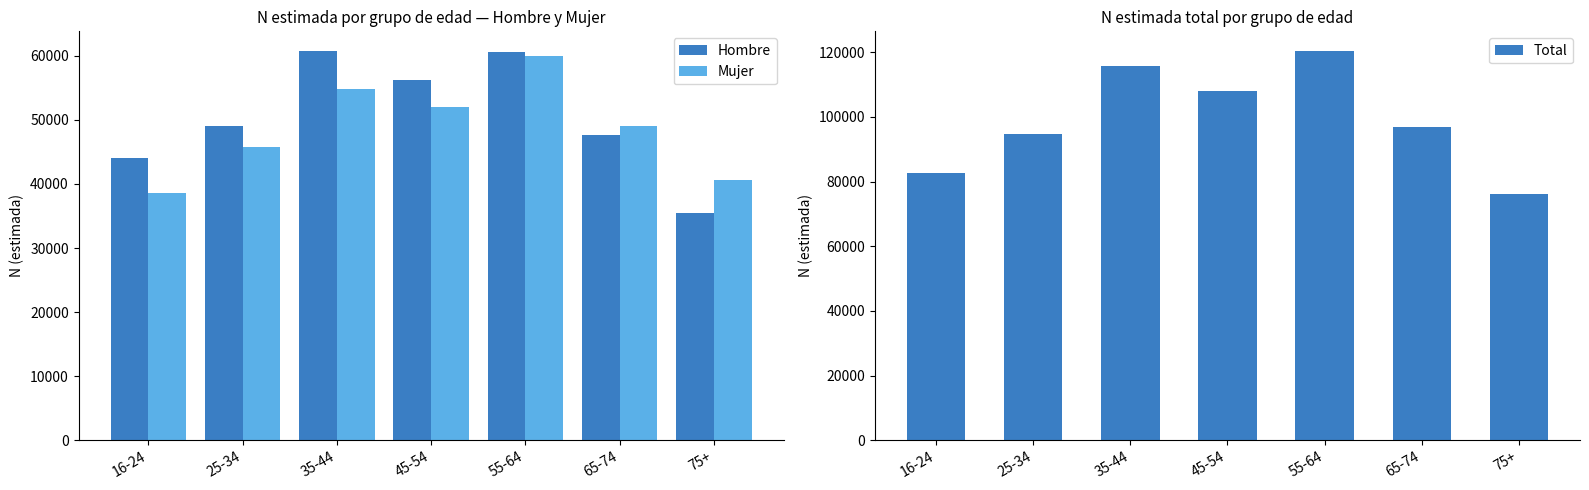

Reading left to right, transcribe all the data shown in this chart.

Hombre: 44064	49003	60768	56167	60517	47616	35453
Mujer: 38552	45714	54853	51936	59885	49092	40634
Total: 82616	94717	115621	108103	120402	96708	76087